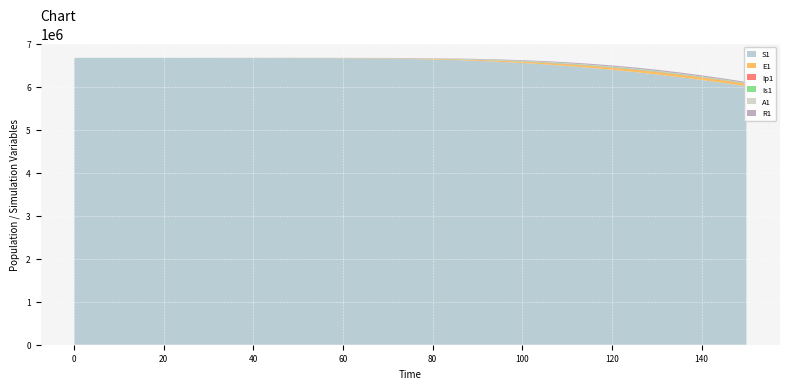

Reading right to left, extract all data points from this chart.

S1: 6013000.0	6087000.0	6157000.0	6223000.0	6285000.0	6342000.0	6394000.0	6441000.0	6483000.0	6520000.0	6552000.0	6579000.0	6601000.0	6619000.0	6633000.0	6644000.0	6652000.0	6658000.0	6662000.0	6665000.0	6667000.0	6668298.9	6669256.1	6669603.1	6670860.6	6670902.8	6671020.0	6671060.8	6671075.0	6671080.0	6671082.0
E1: 53600.0	55400.0	56100.0	55400.0	53500.0	50500.0	46700.0	42200.0	37400.0	32400.0	27500.0	22900.0	18700.0	15000.0	11800.0	9100.0	6900.0	5100.0	3700.0	2600.0	1800.0	1212.0	795.3	644.2	96.7	78.3	27.3	9.5	3.3	1.1	0.0
Ip1: 5930.0	6510.0	7010.0	7380.0	7580.0	7550.0	7310.0	6870.0	6280.0	5590.0	4840.0	4090.0	3360.0	2680.0	2080.0	1570.0	1160.0	840.0	596.0	414.0	282.0	188.7	123.8	100.3	15.1	12.2	4.2	1.5	0.5	0.2	0.0
Is1: 10130.0	11440.0	12660.0	13700.0	14450.0	14810.0	14730.0	14230.0	13350.0	12160.0	10760.0	9260.0	7720.0	6240.0	4900.0	3720.0	2760.0	2000.0	1410.0	971.0	655.0	436.0	286.1	231.7	34.8	28.2	9.8	3.4	1.3	0.6	1.0
A1: 4010.0	4610.0	5200.0	5740.0	6200.0	6520.0	6680.0	6620.0	6350.0	5890.0	5300.0	4620.0	3900.0	3190.0	2530.0	1940.0	1450.0	1060.0	753.0	522.0	355.0	237.1	155.6	126.0	18.9	15.3	5.3	1.9	0.6	0.2	0.0
R1: 23600.0	25400.0	26800.0	27600.0	27700.0	27000.0	25700.0	23900.0	21700.0	19200.0	16600.0	14000.0	11600.0	9400.0	7400.0	5670.0	4240.0	3100.0	2210.0	1540.0	1055.0	710.2	466.1	377.6	56.9	46.2	16.3	5.9	2.2	0.9	0.0